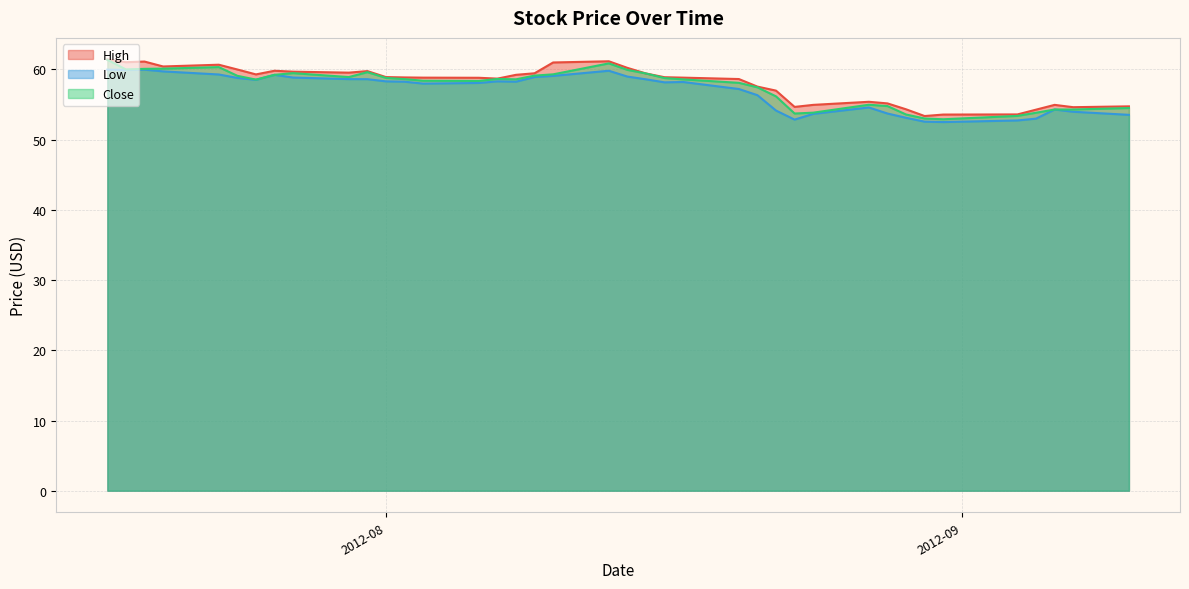

What is the maximum value for High?

61.4